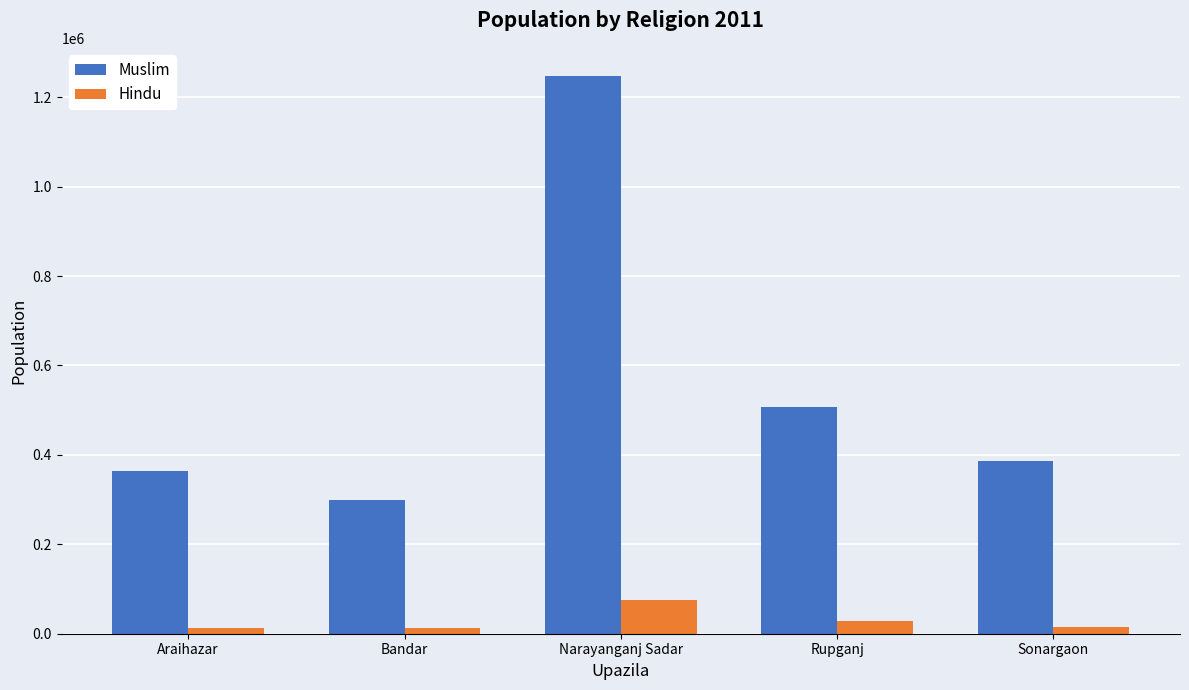

Which series changed the most between Narayanganj Sadar and Sonargaon?

Muslim